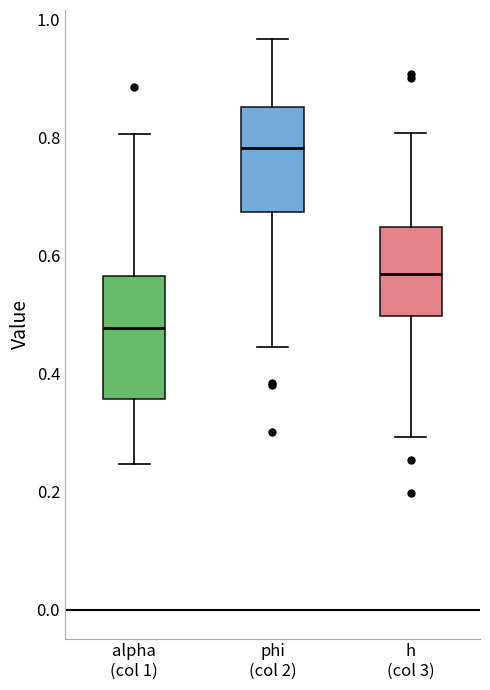

Reading left to right, transcribe this box plot: for each box, give where its median line is, the range the box spans, and where its two whiskers end, as read against the y-axis. The values are not printed on the chart, so give them approximately, as read against the axis.

alpha (col 1): median 0.48, box 0.36 to 0.56, whiskers 0.24 to 0.80
phi (col 2): median 0.78, box 0.68 to 0.86, whiskers 0.44 to 0.96
h (col 3): median 0.56, box 0.50 to 0.64, whiskers 0.30 to 0.80